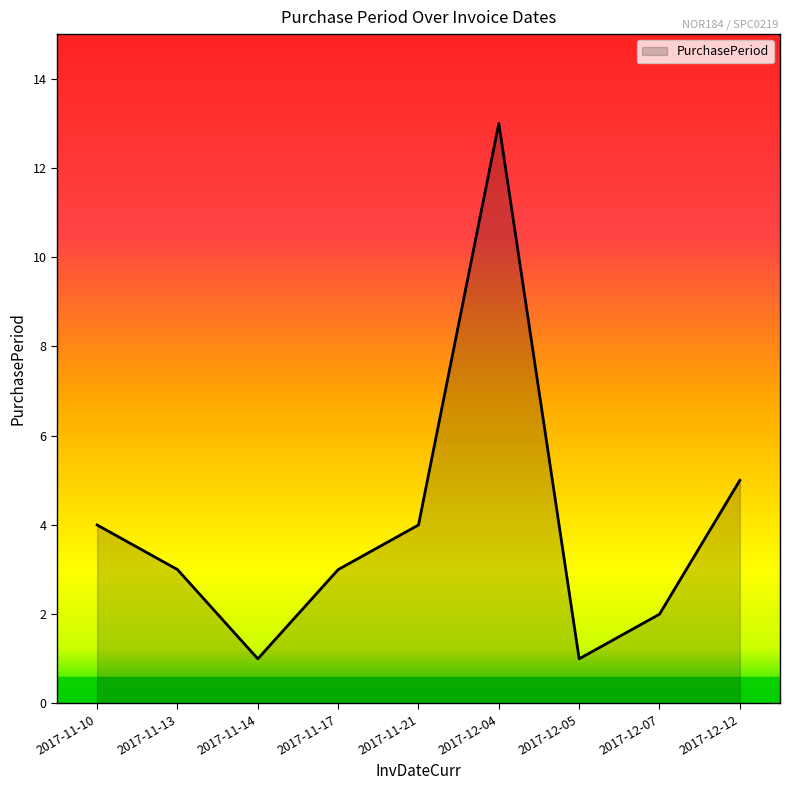

How many lines are shown in the chart?

1